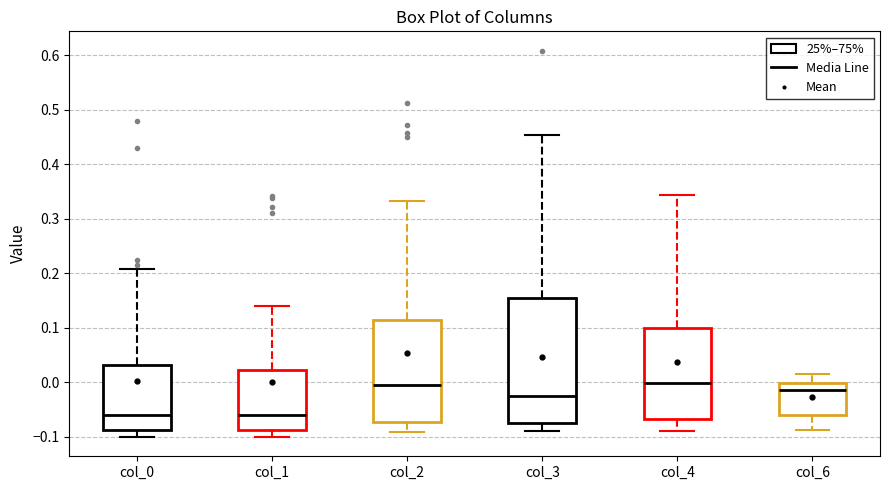

Where does the median line of the box for col_0 sit on the y-axis? The values are not printed on the chart, so give them approximately, as read against the axis.

-0.06